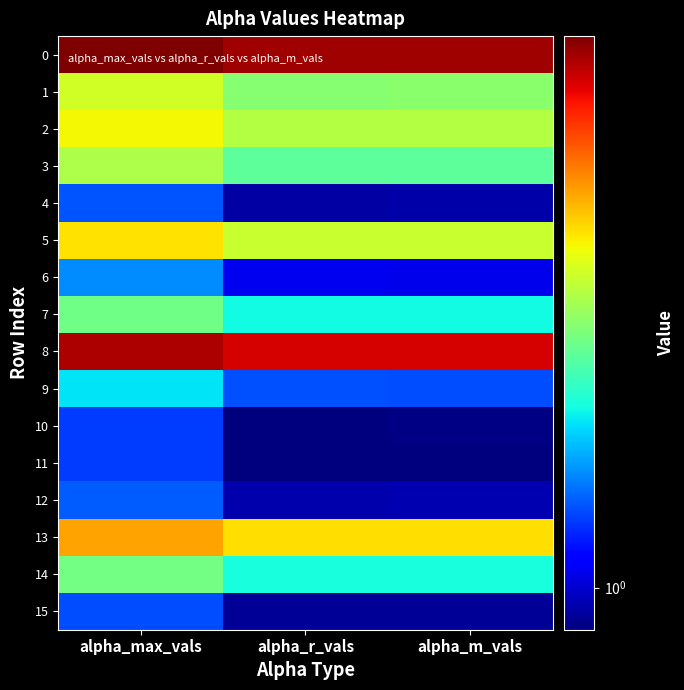

Which label corresponds to the smallest value in the chart?

alpha_m_vals